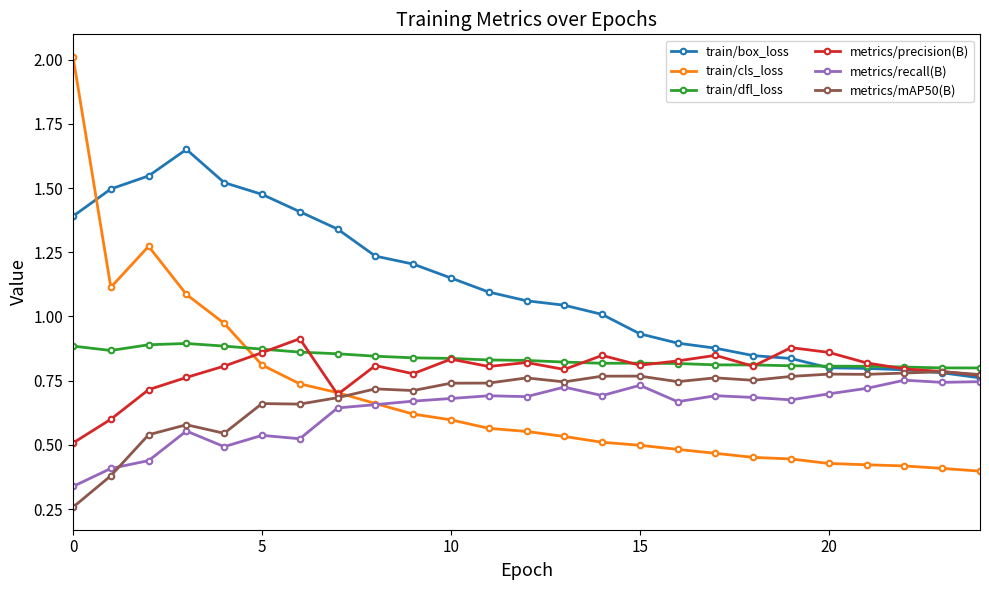

How many lines are shown in the chart?

6